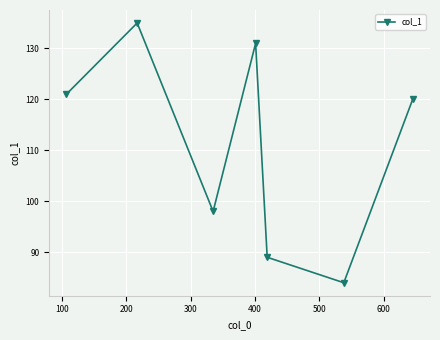

What is the average value?

111